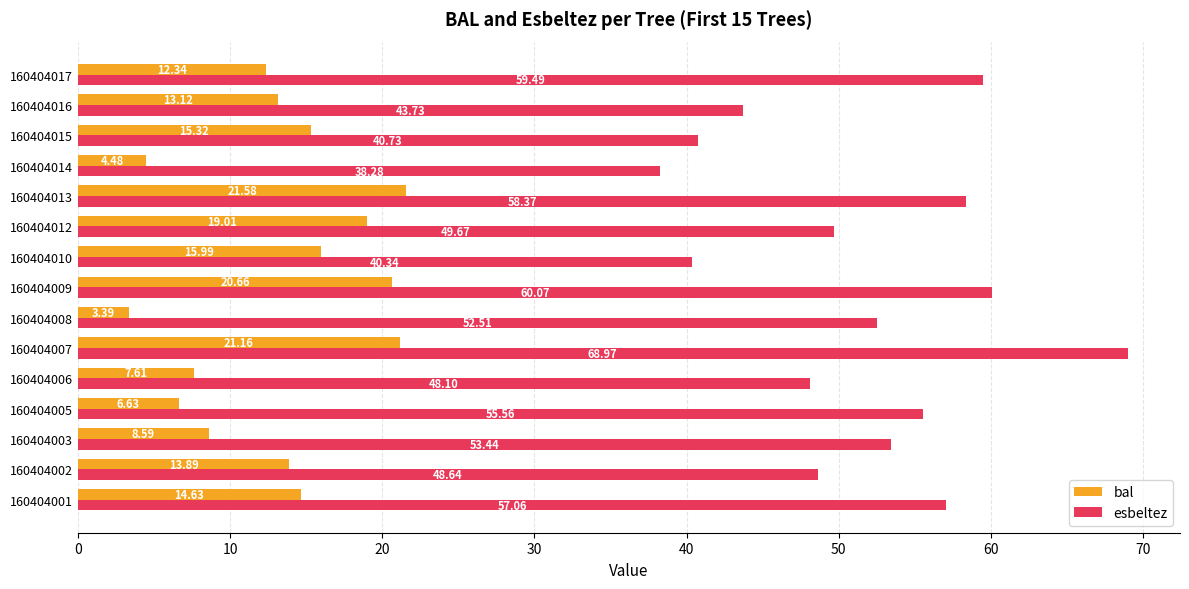

What is the average value of the esbeltez series?

51.7